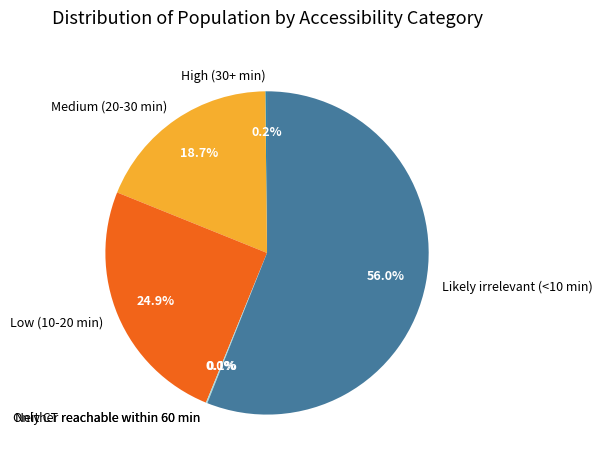

Which category accounts for the majority?

Likely irrelevant (<10 min)